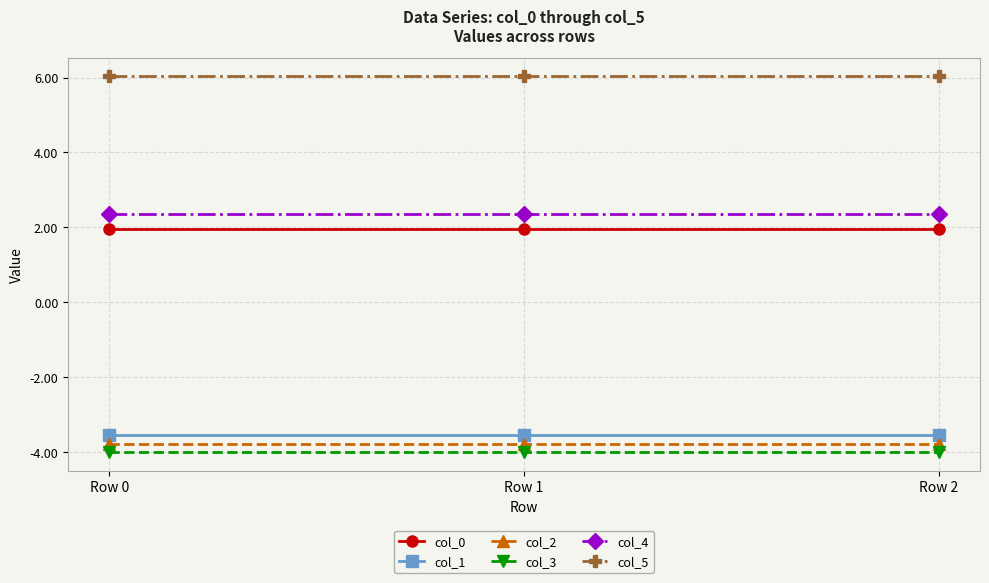

What is the highest value of the col_2 series?

-3.8